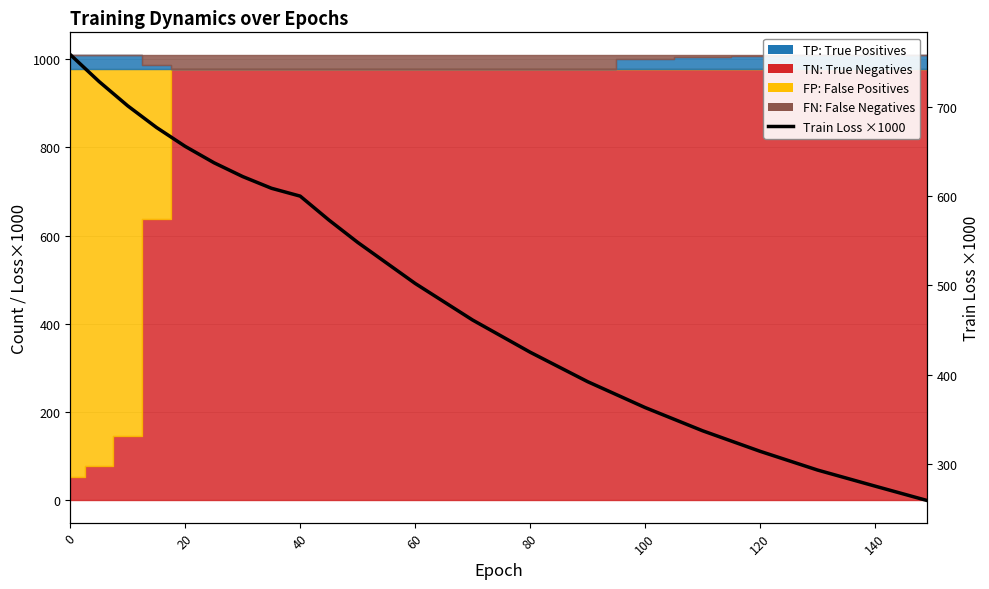

Count the number of categories in the chart.

21